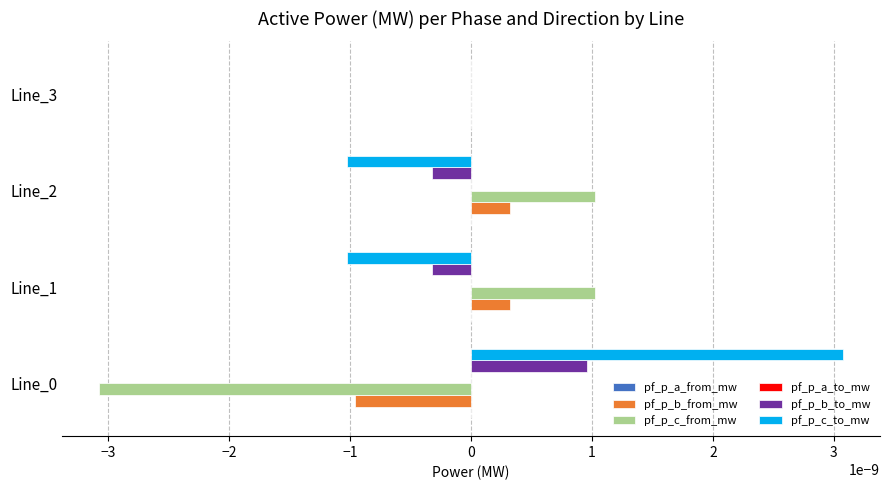

True or false: pf_p_b_from_mw has a value of 0.0 at Line_3.

True